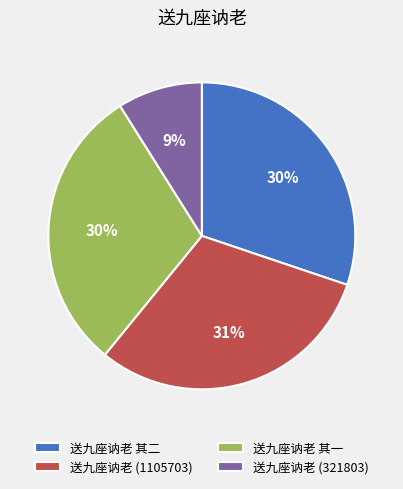

To the nearest percent, what is the average slice percentage?

25%